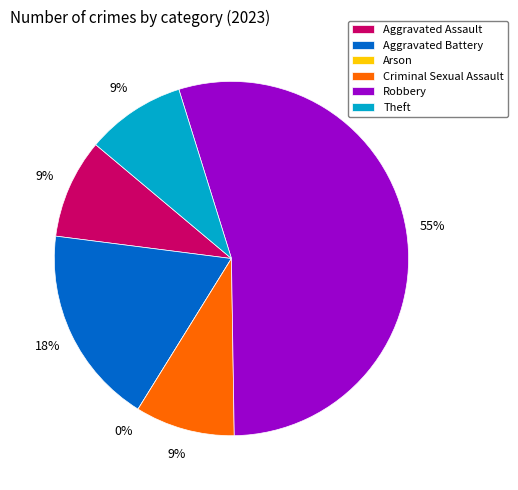

Count the number of slices in the pie.

6